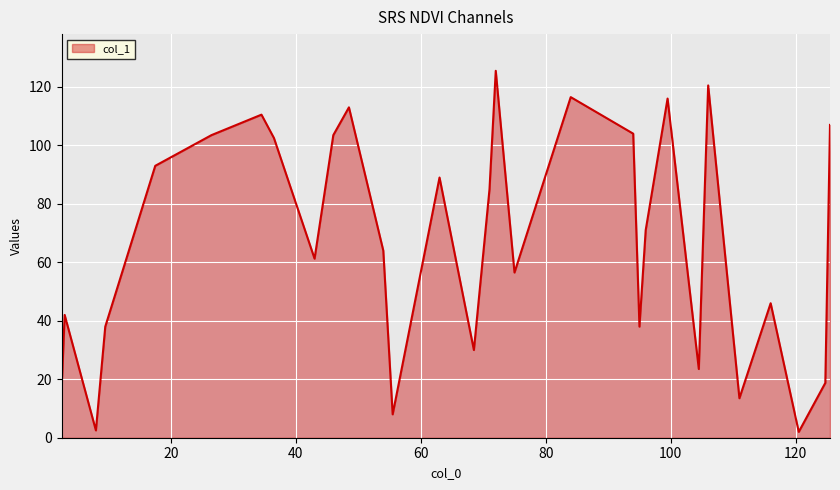

What is the difference between the maximum and minimum values?

123.5